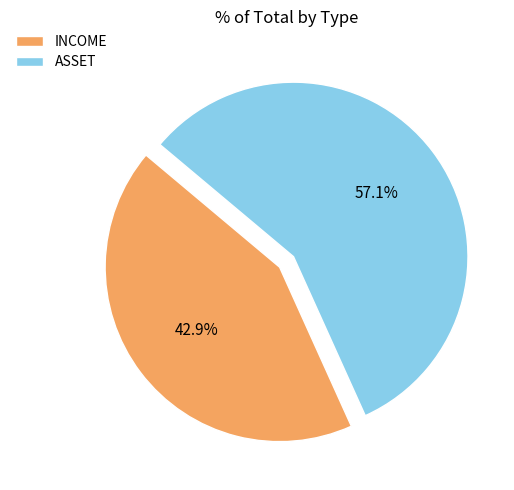

How many segments does this pie chart have?

2